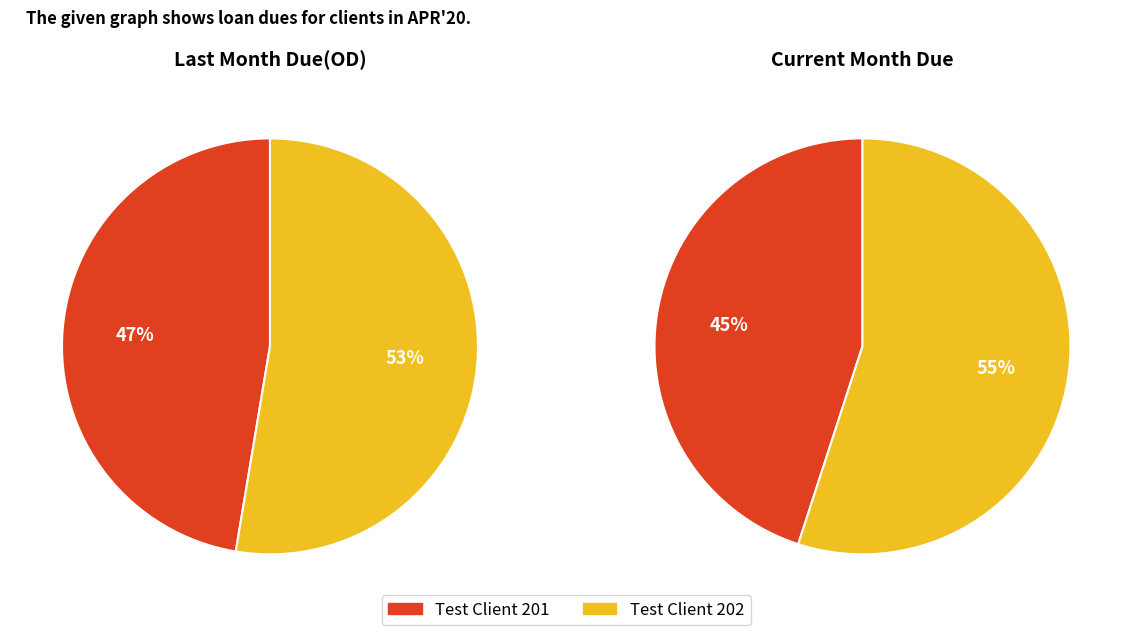

Which series has the largest range (max minus min)?

Current Month Due